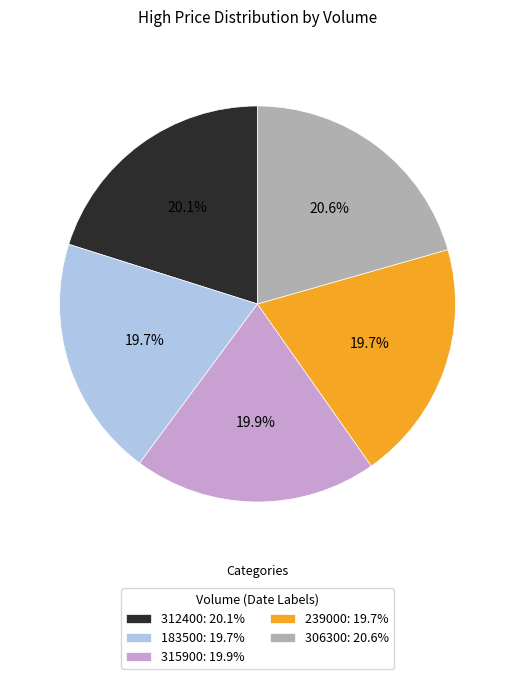

Do 312400: 20.1% and 239000: 19.7% together represent more than half of the pie?

No